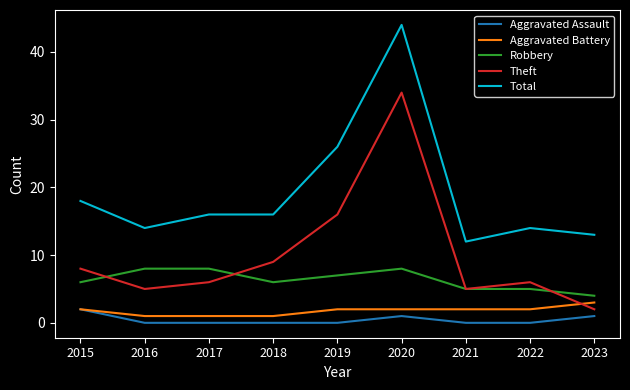

What is the spread (max minus min) of values at 2019?

26